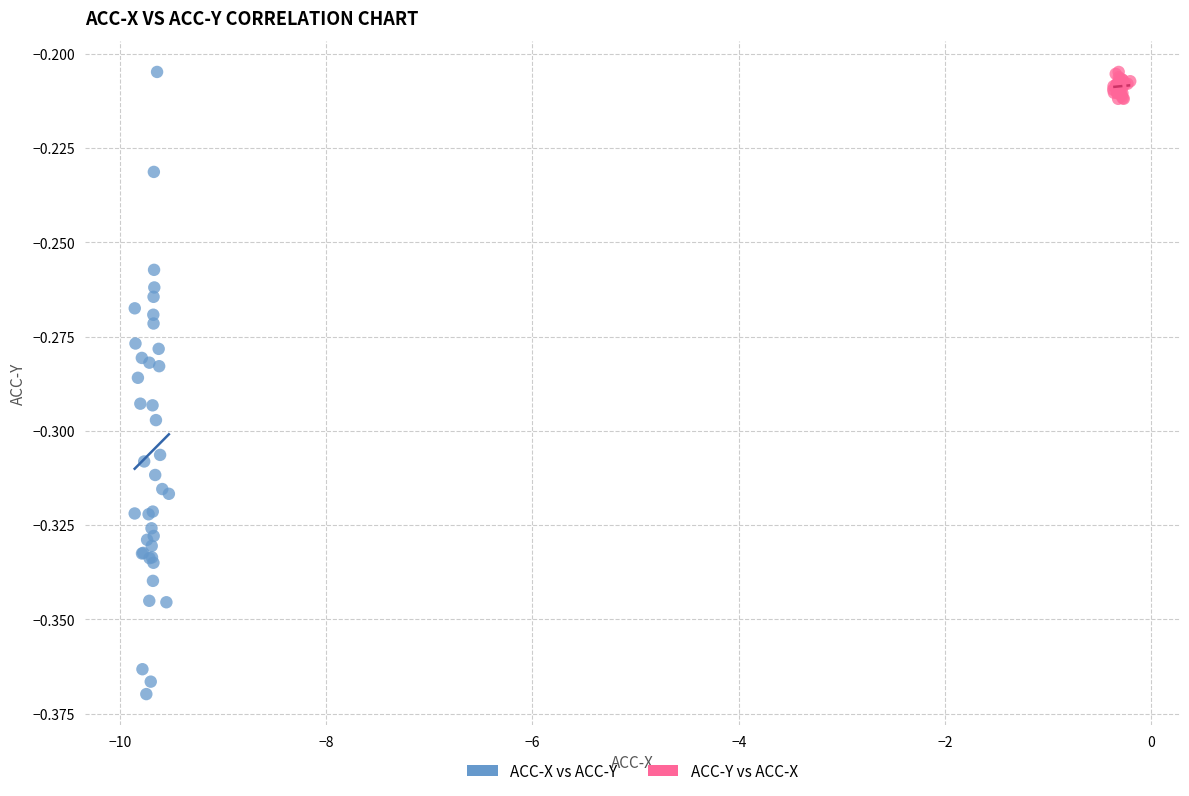

Which series contains the lowest Y value?

ACC-X vs ACC-Y